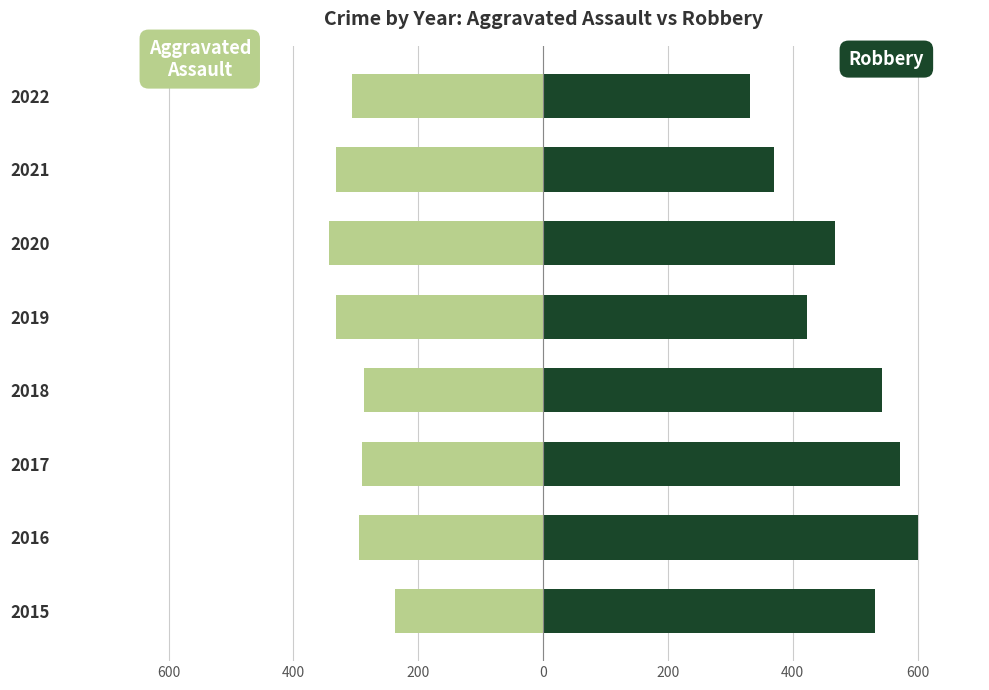

Is the value of Aggravated Assault at 2015 greater than the value of Robbery at 2017?

No